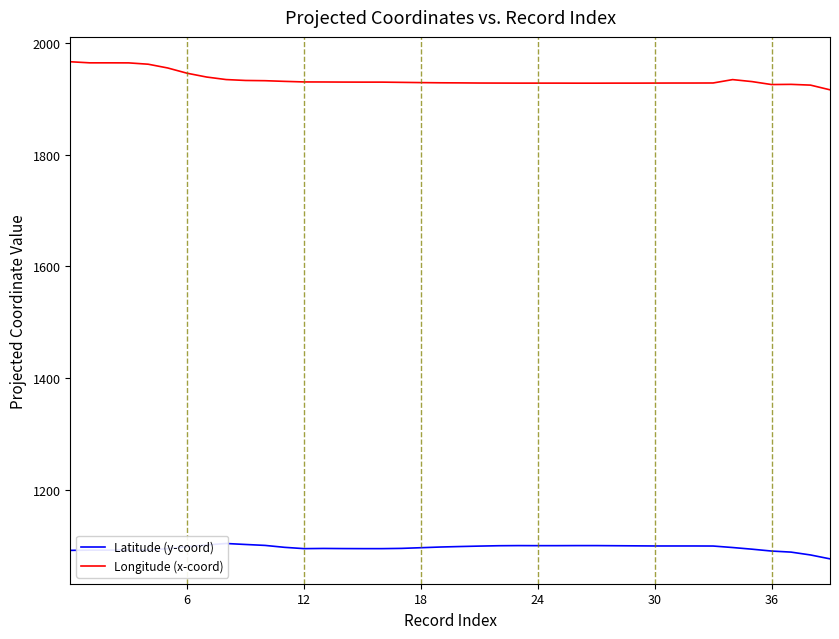

Rank the series by their average value, from highest to lowest.

Longitude (x-coord), Latitude (y-coord)